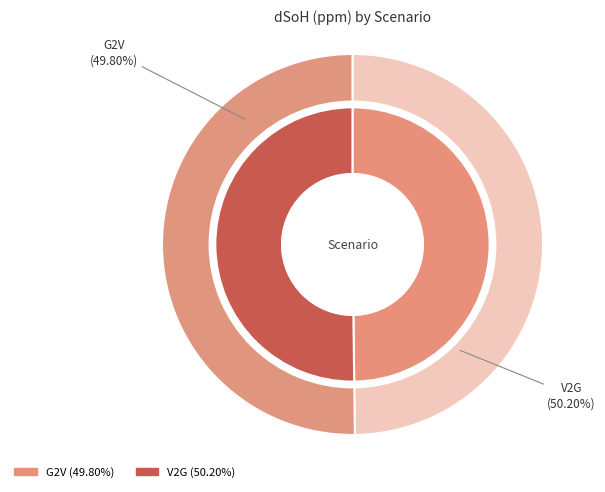

Which has a higher value, V2G or G2V?

V2G